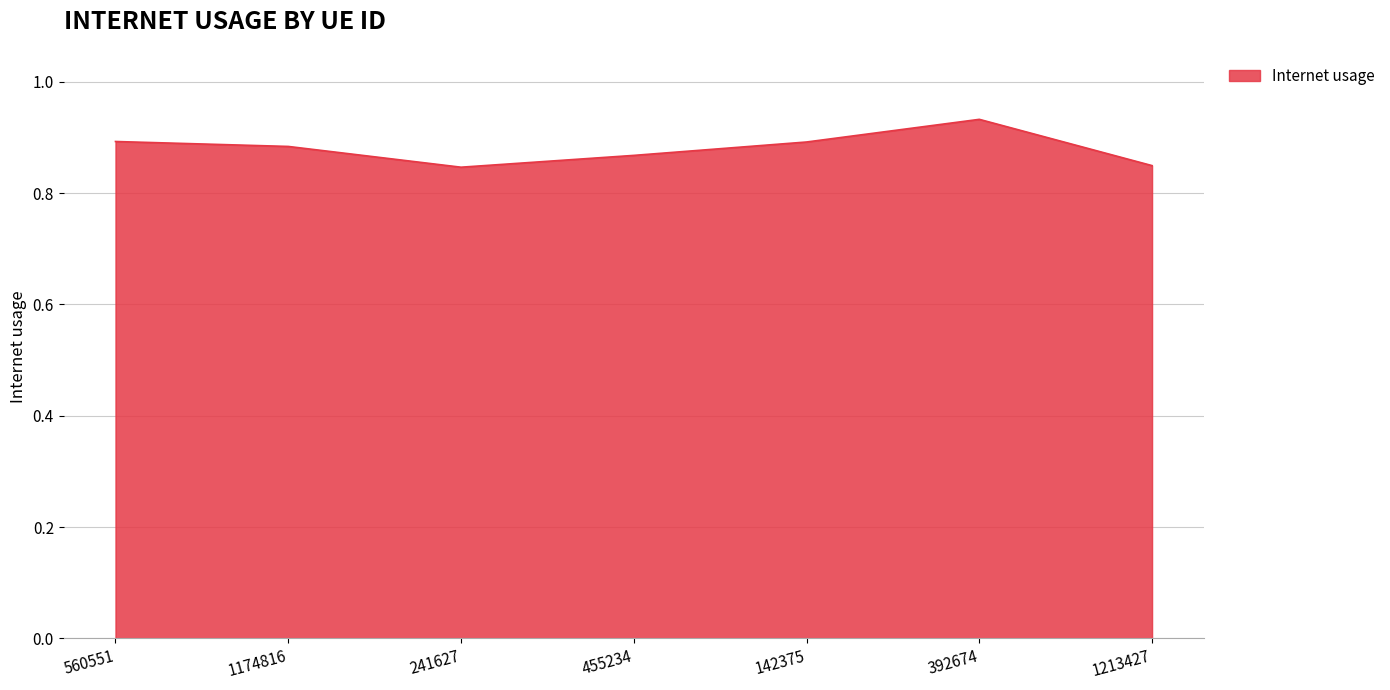

Which label corresponds to the largest value in the chart?

392674